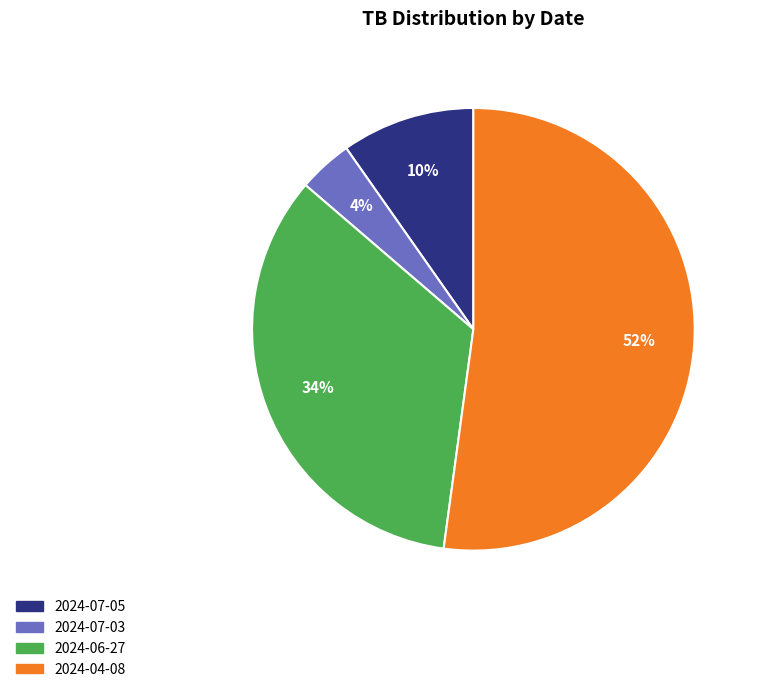

Is there a majority slice in this chart?

Yes